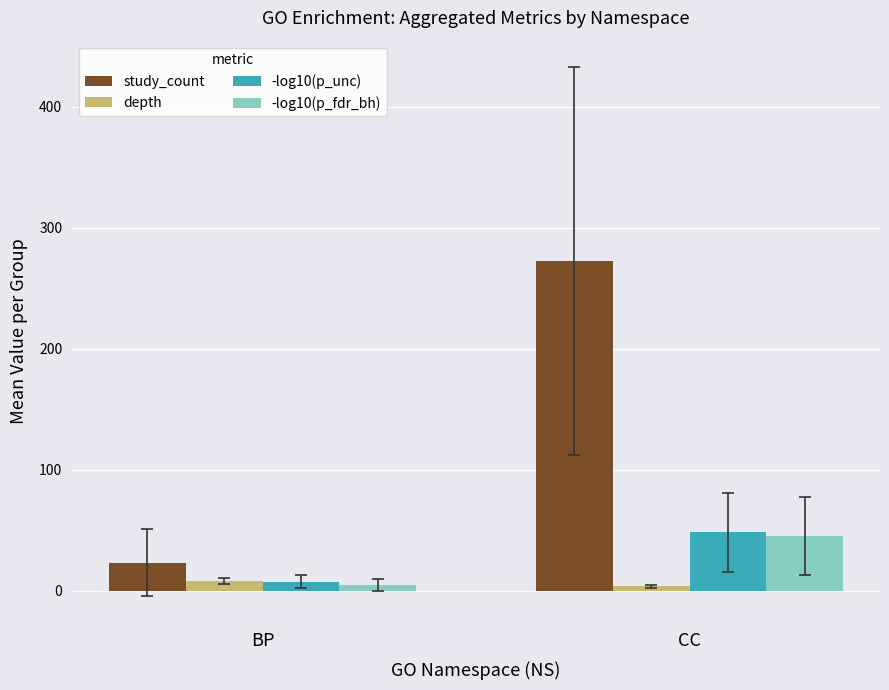

Between BP and CC, which series saw the biggest shift?

study_count